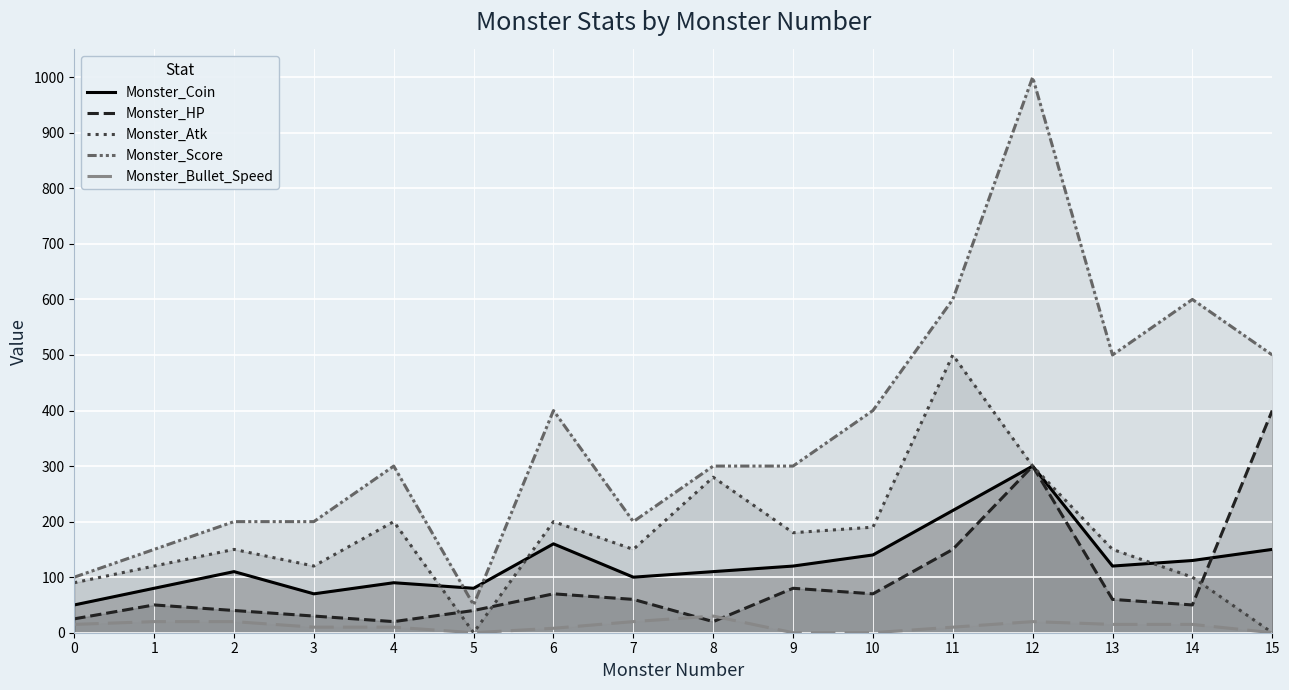

Between 8 and 11, which series saw the biggest shift?

Monster_Score